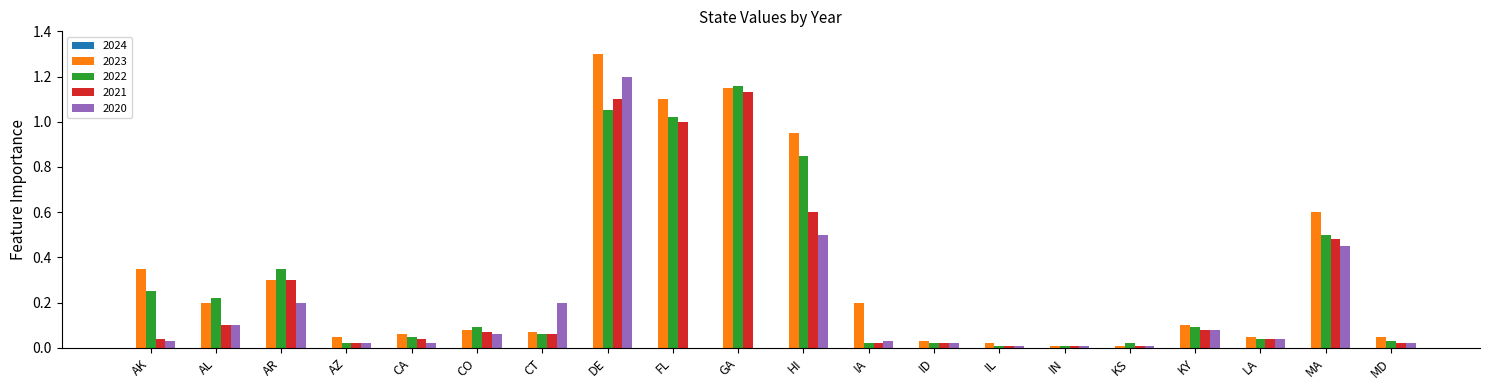

How many groups of bars are there?

20